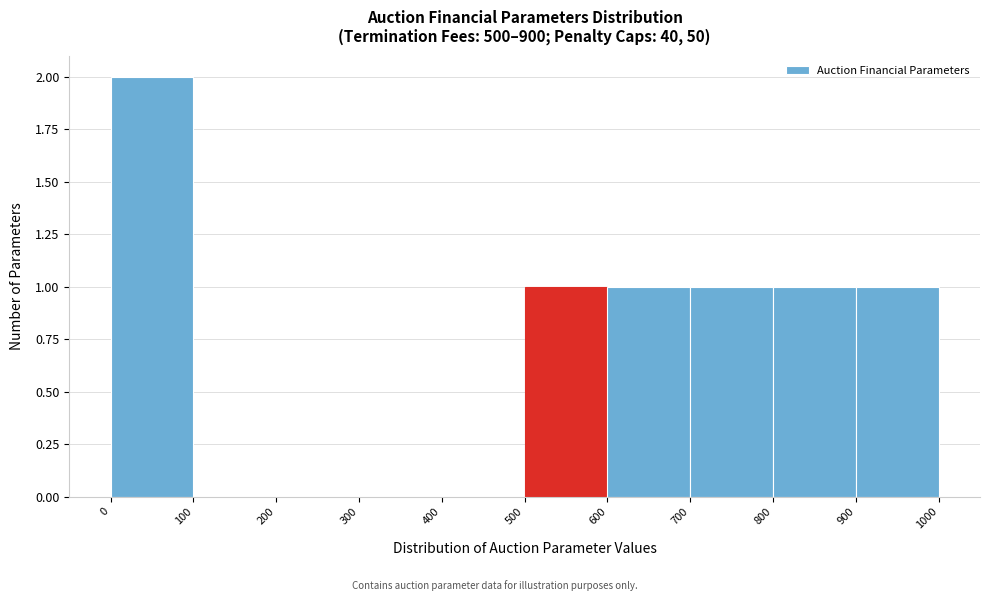

Over which range of the x-axis is the bar tallest?

0 to 100